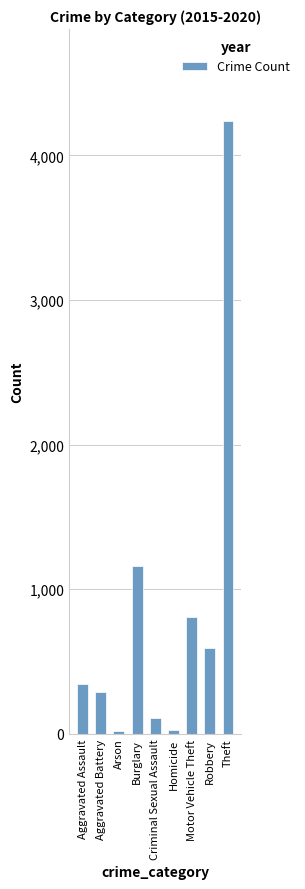

What is the change in value from Aggravated Battery to Theft?

+3947